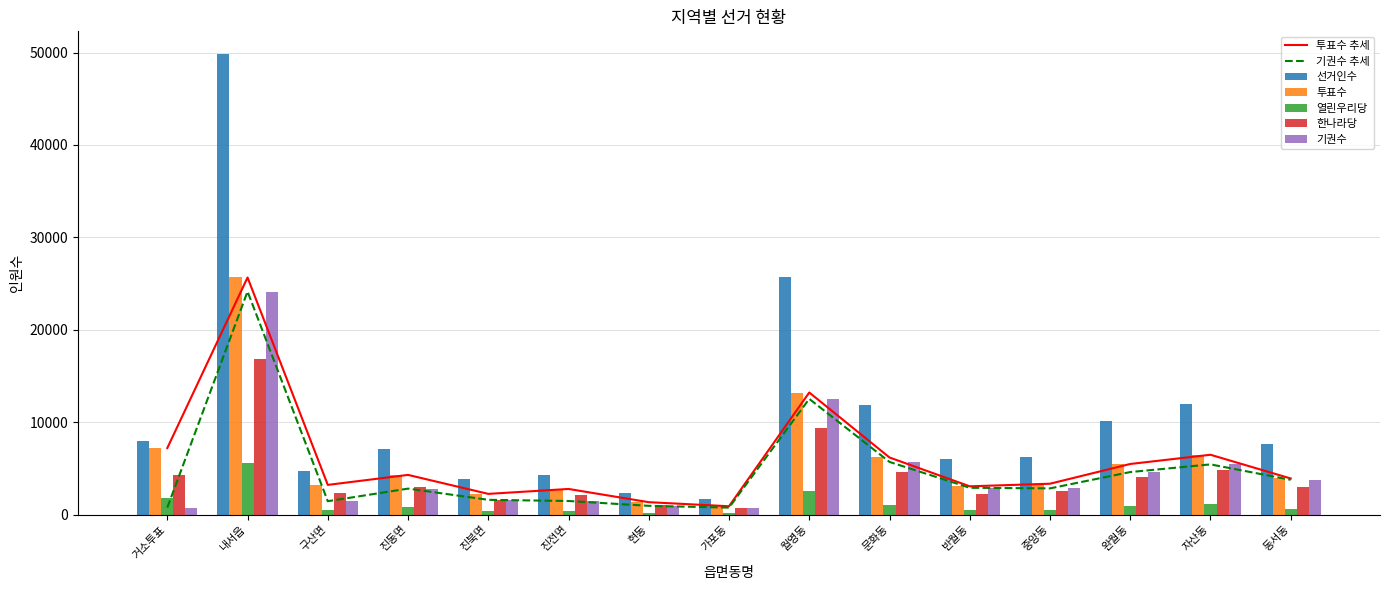

What is the difference between the 투표수 values at 구산면 and 거소투표?

3986